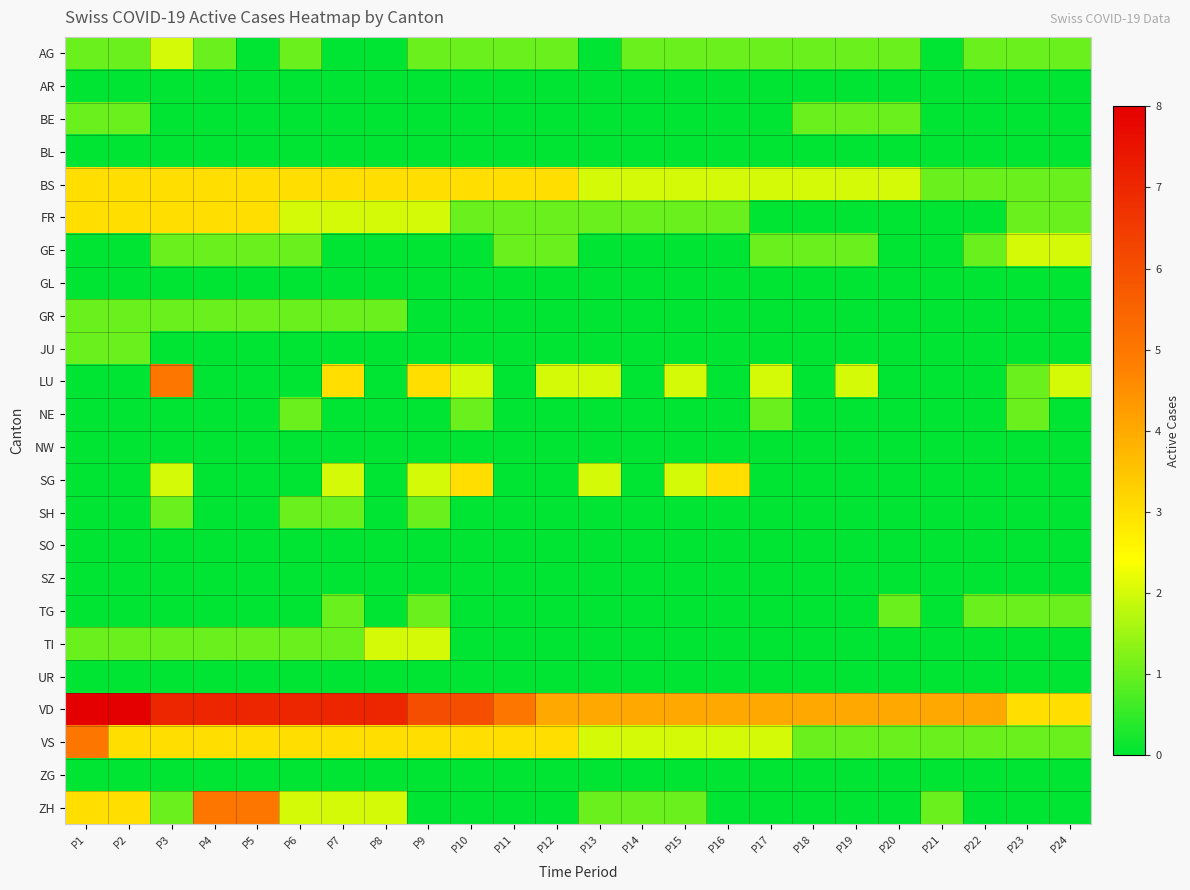

At P15, list the series in order from largest to smallest.

VD, BS, LU, SG, VS, AG, FR, ZH, AR, BE, BL, GE, GL, GR, JU, NE, NW, SH, SO, SZ, TG, TI, UR, ZG